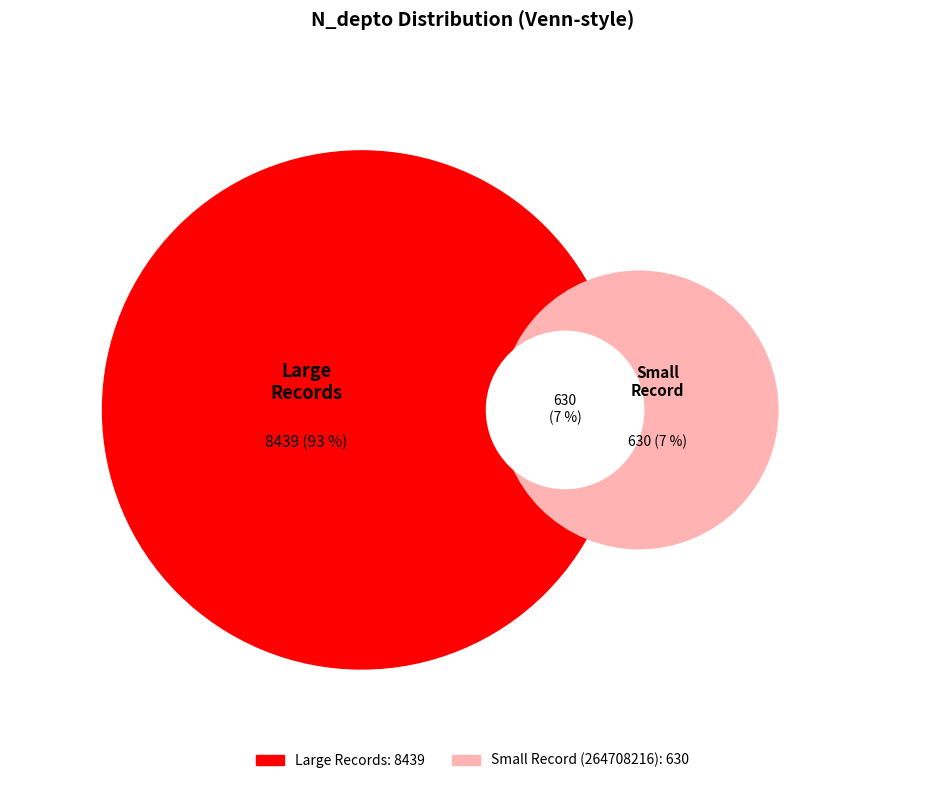

Is it true that 264707462 is 27% of the pie?

False